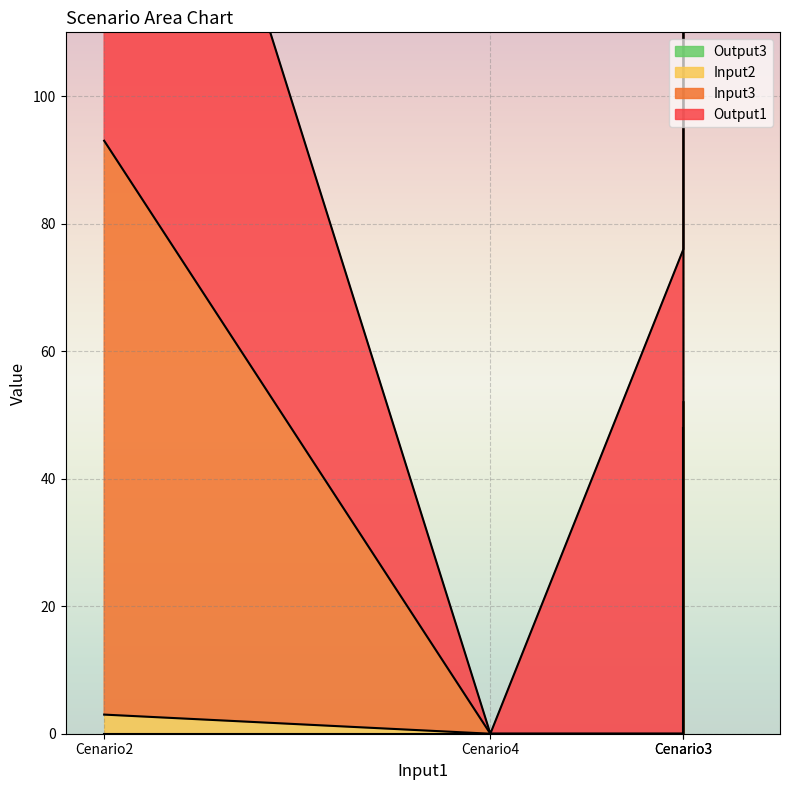

What value does the Output3 series have at Cenario3?

48